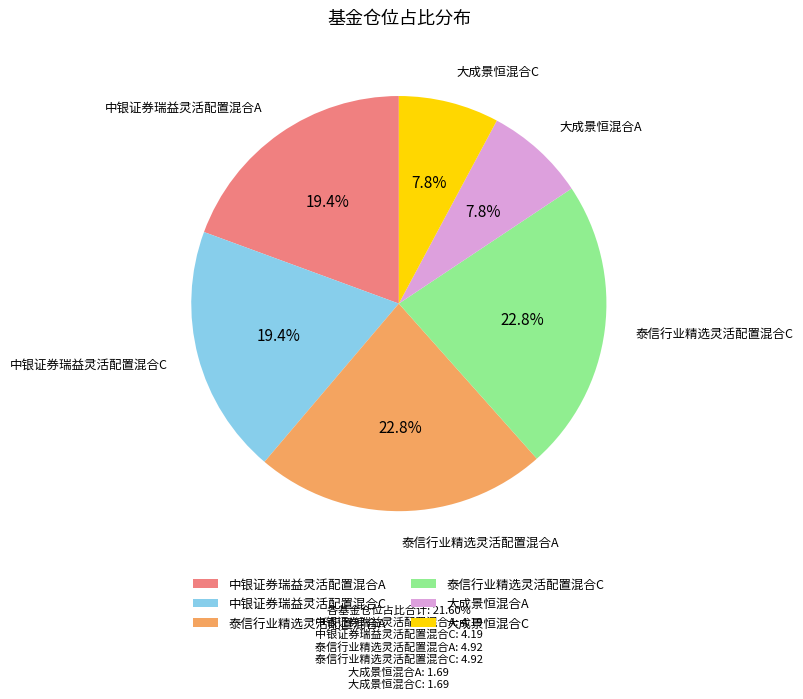

To the nearest percent, what is the difference between the largest and smallest slice percentages?

15%